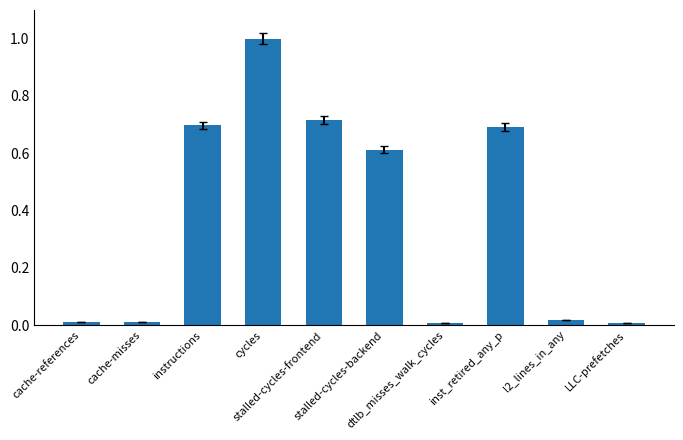

What is the greatest value displayed?

1.0